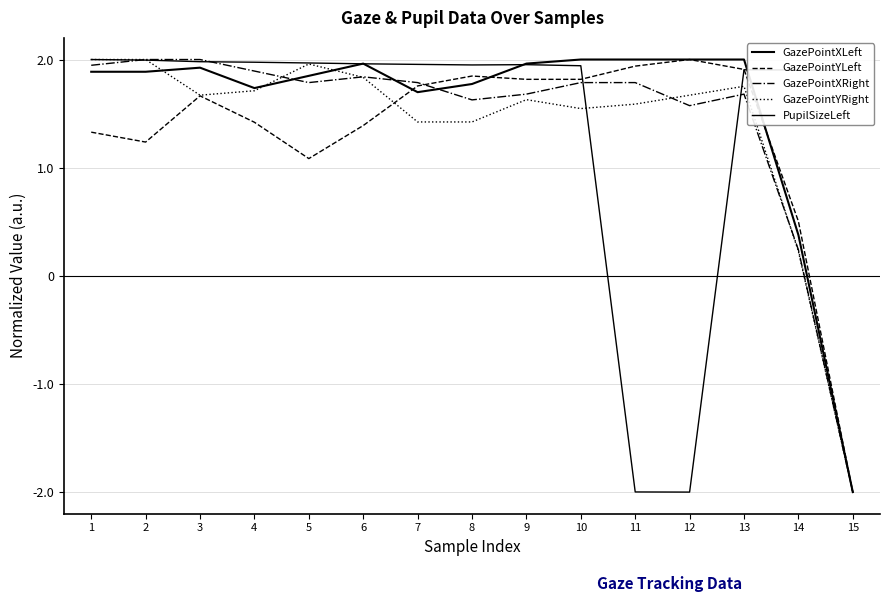

At which label is PupilSizeLeft closest to 0?

15